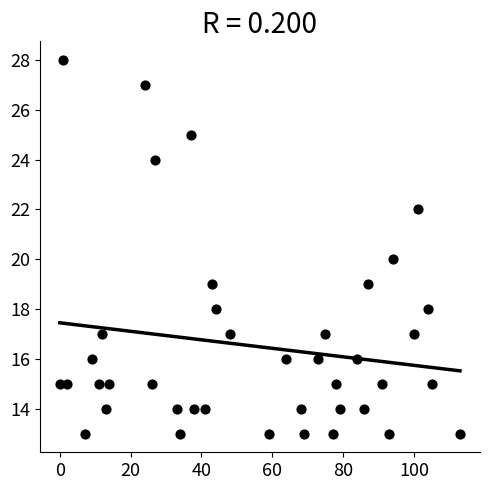

What is the range of Y values (max minus min)?

15